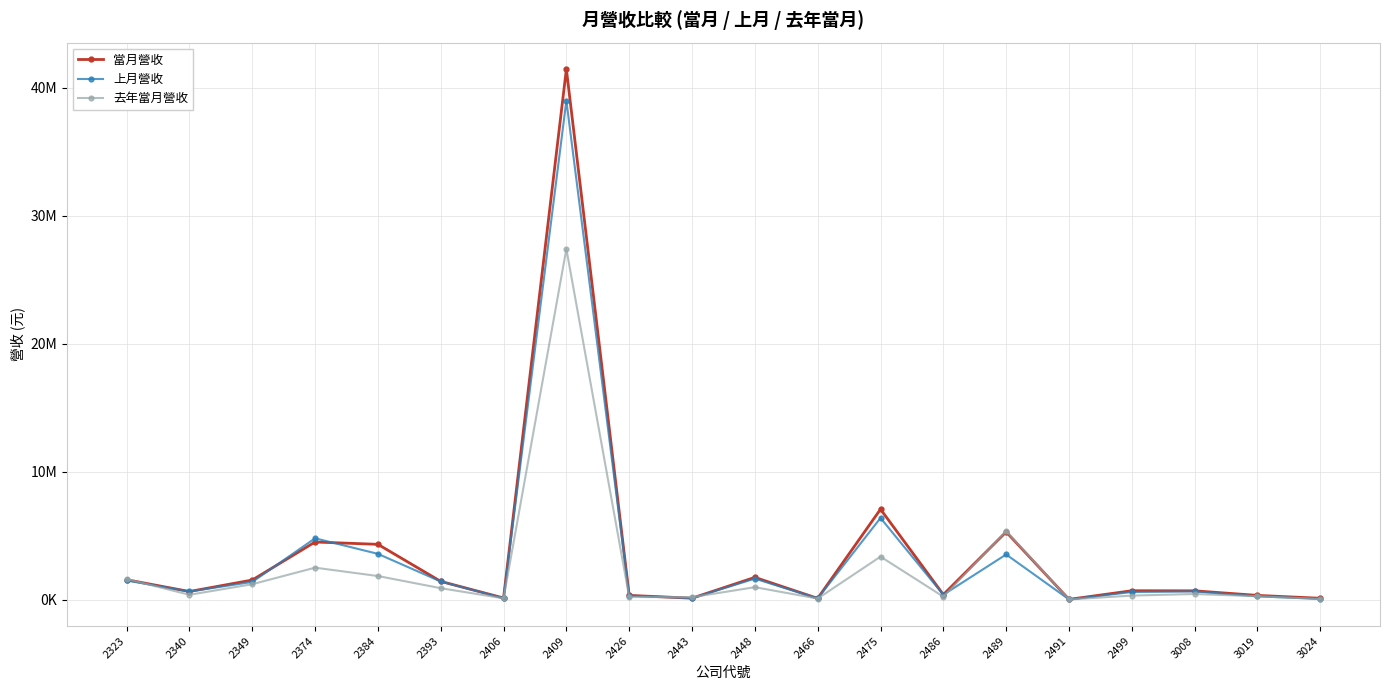

Reading left to right, transcribe all the data shown in this chart.

當月營收: 1563025	640059	1537898	4510076	4329004	1432275	133492	41474227	335922	118533	1746325	104107	7072806	399269	5300401	25687	701667	694591	335661	112160
上月營收: 1503173	644205	1387106	4799487	3584698	1423614	120680	39011910	320091	125034	1646207	103419	6390427	388486	3536327	23092	602132	650305	259629	67060
去年當月營收: 1622836	384408	1210192	2504521	1851221	901495	109012	27421379	212091	196859	979147	90339	3367515	237317	5357606	19593	322309	445556	271181	54432